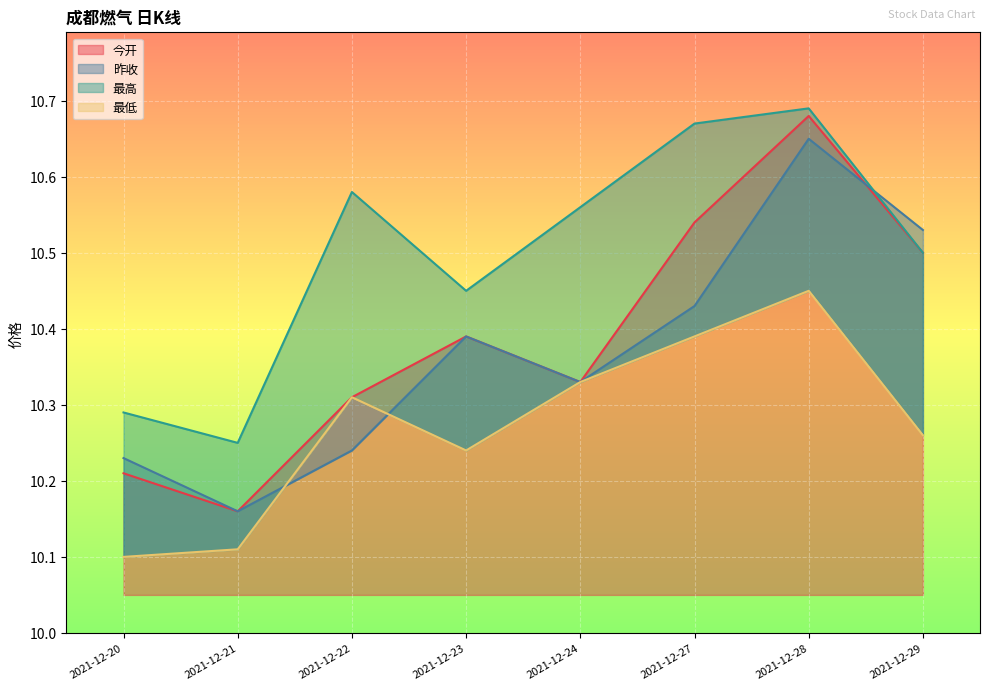

Where is 昨收 nearest to the value 10?

2021-12-21